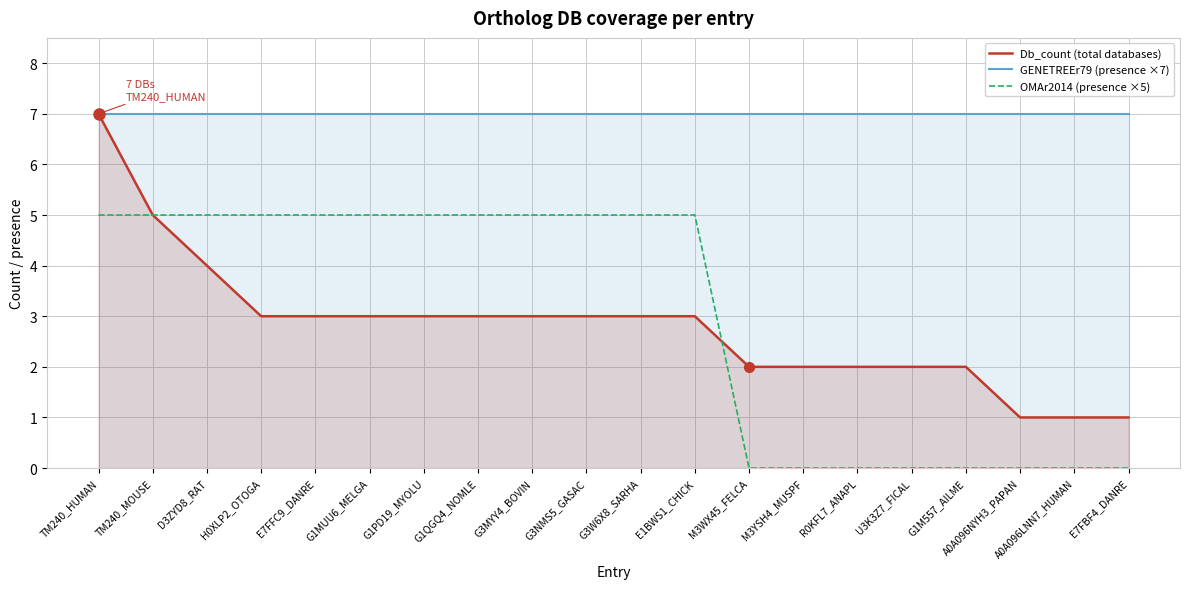

Count the number of data series in this chart.

3